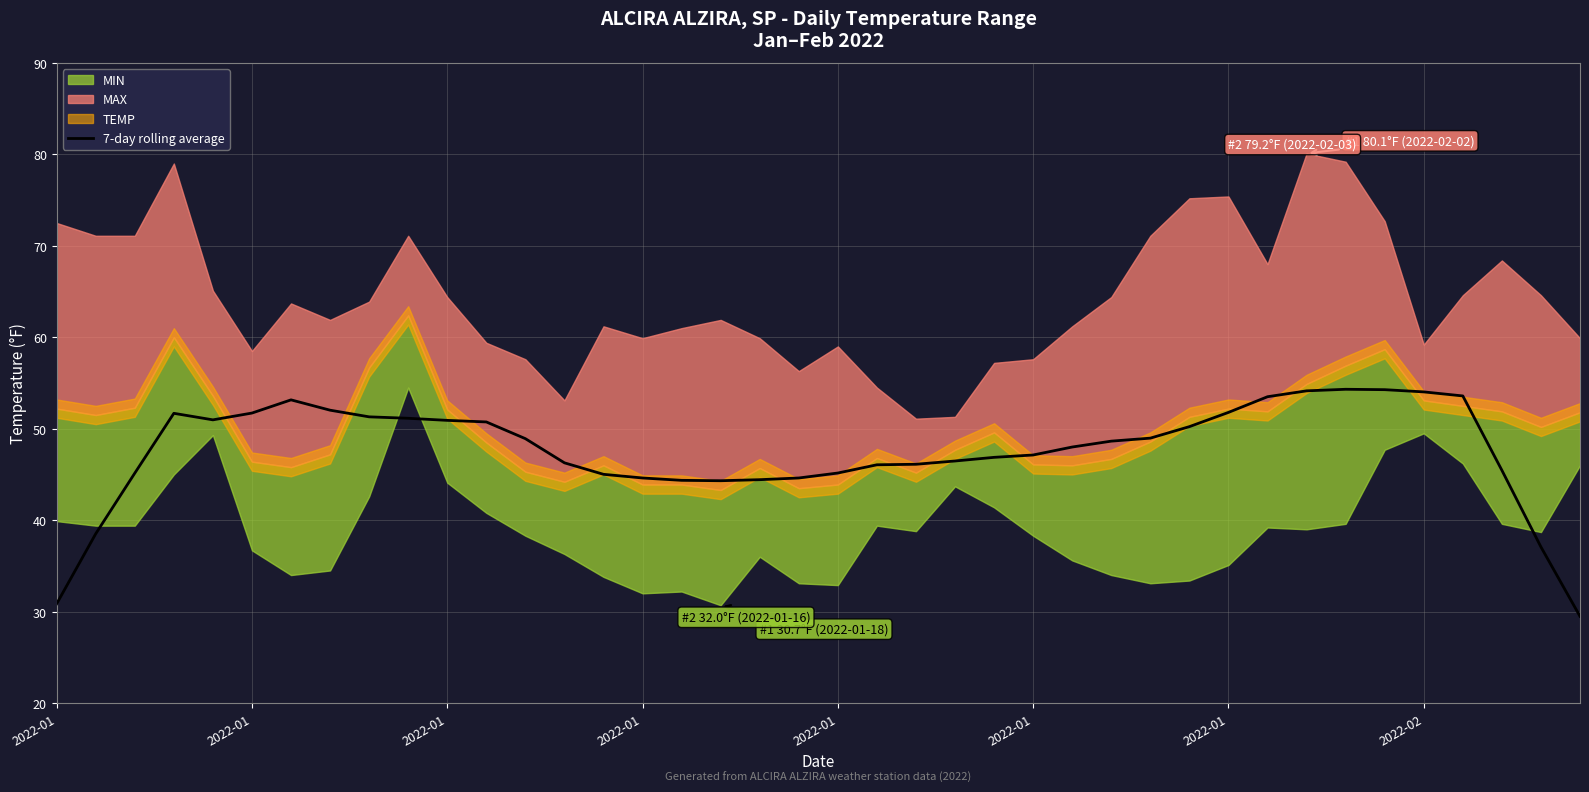

Where is the first local maximum?

2022-01